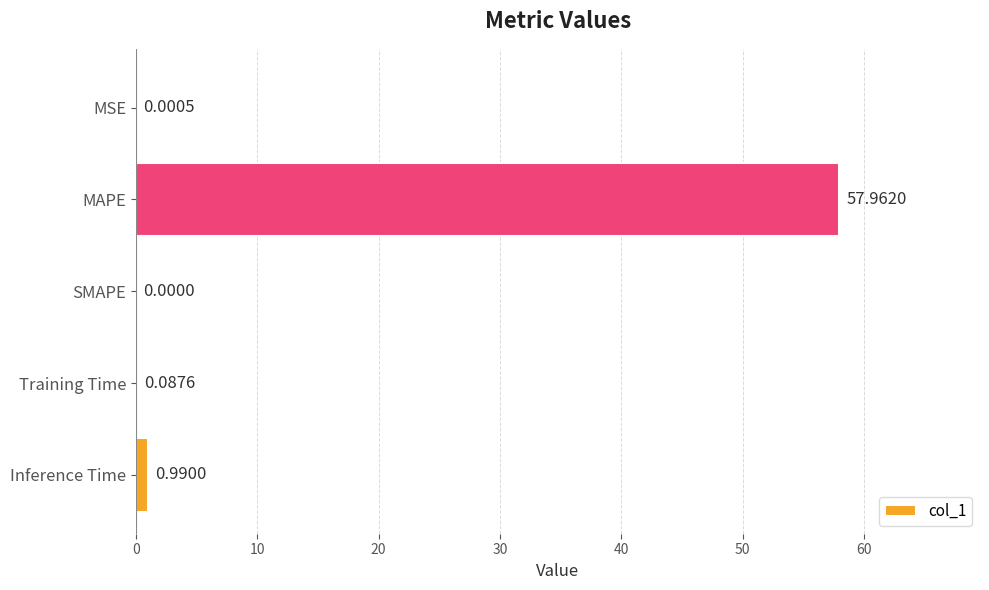

Are the bars horizontal?

Yes